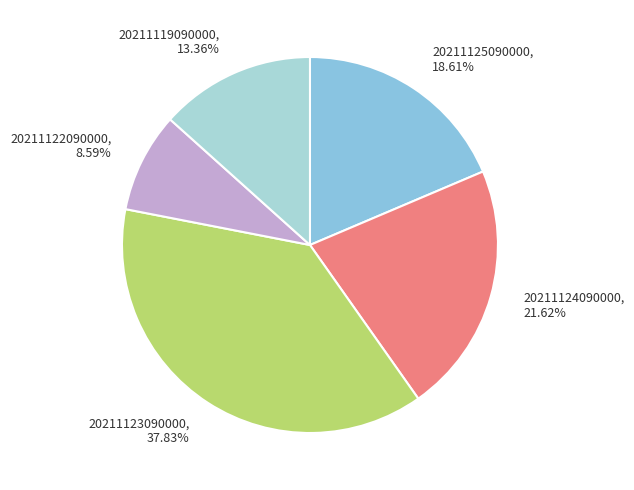

How many segments does this pie chart have?

5